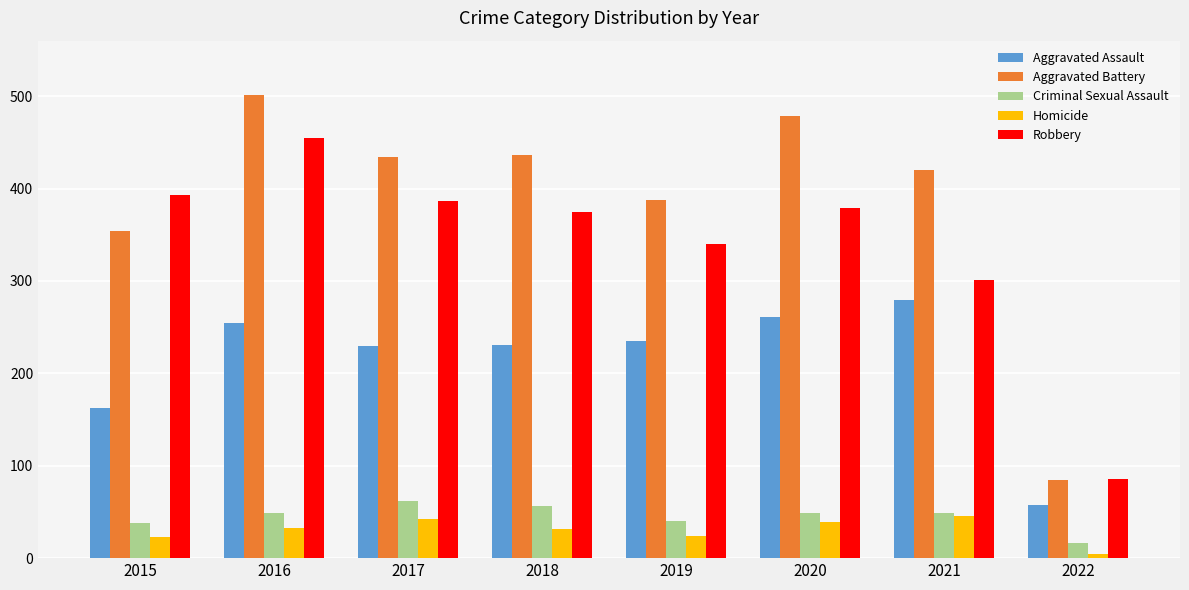

At which label does Criminal Sexual Assault reach its peak?

2017